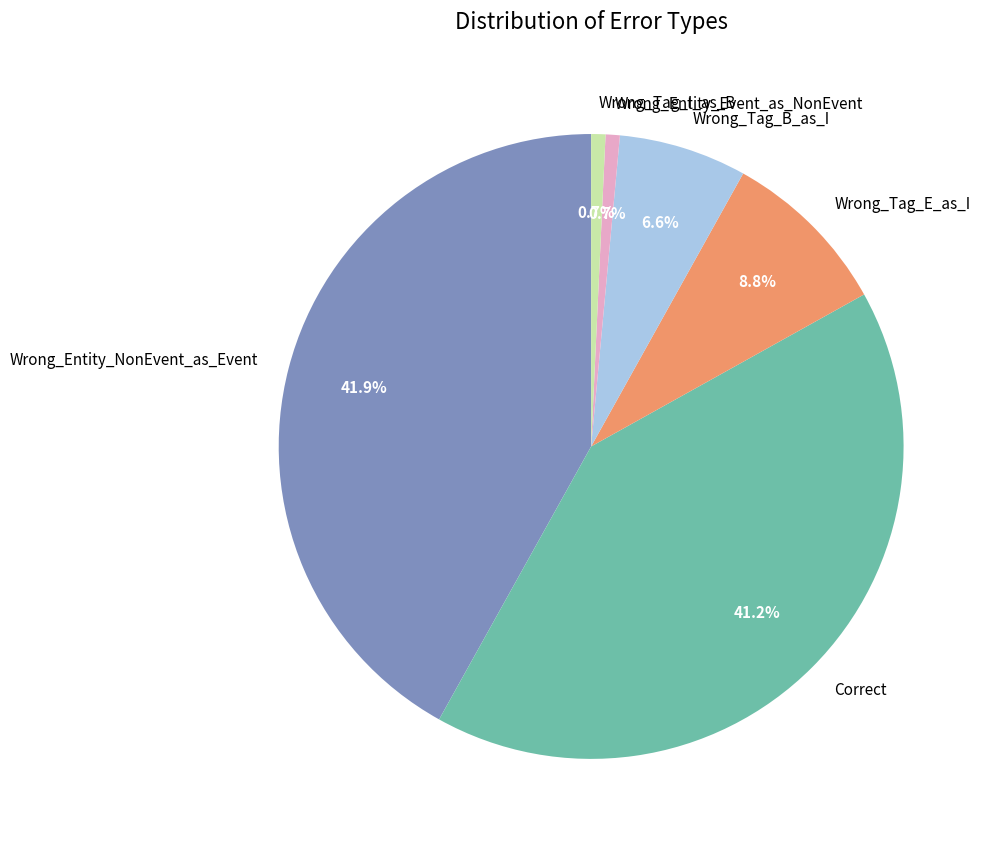

How many slices are in this pie chart?

6